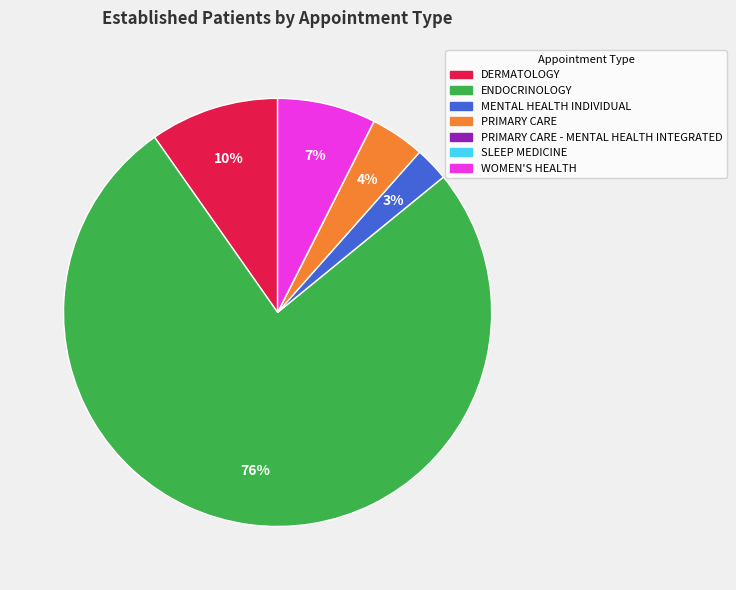

To the nearest percent, what is the difference between the largest and smallest slice percentages?

76%